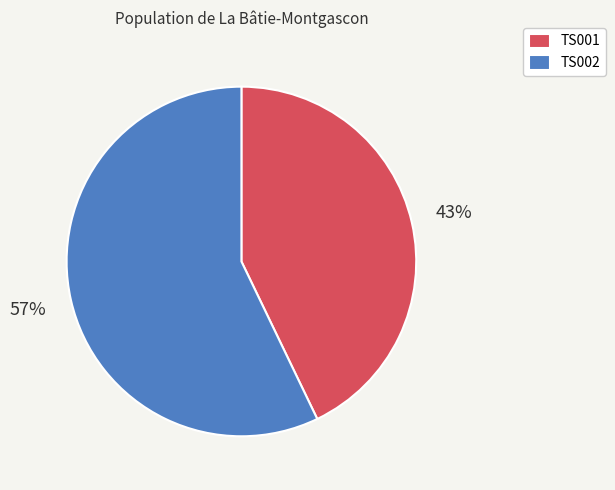

To the nearest percent, what is the average slice percentage?

50%